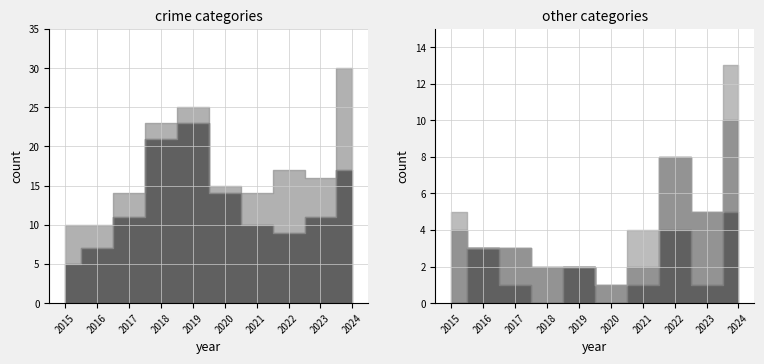

Reading left to right, what are all the values shown in this chart?

Aggravated Assault: 0	3	1	0	2	0	1	4	1	5
Aggravated Battery: 4	0	2	2	0	1	1	4	4	5
Criminal Sexual Assault: 1	0	0	0	0	0	2	0	0	3
Robbery: 5	7	11	21	23	14	10	9	11	17
Total: 10	10	14	23	25	15	14	17	16	30